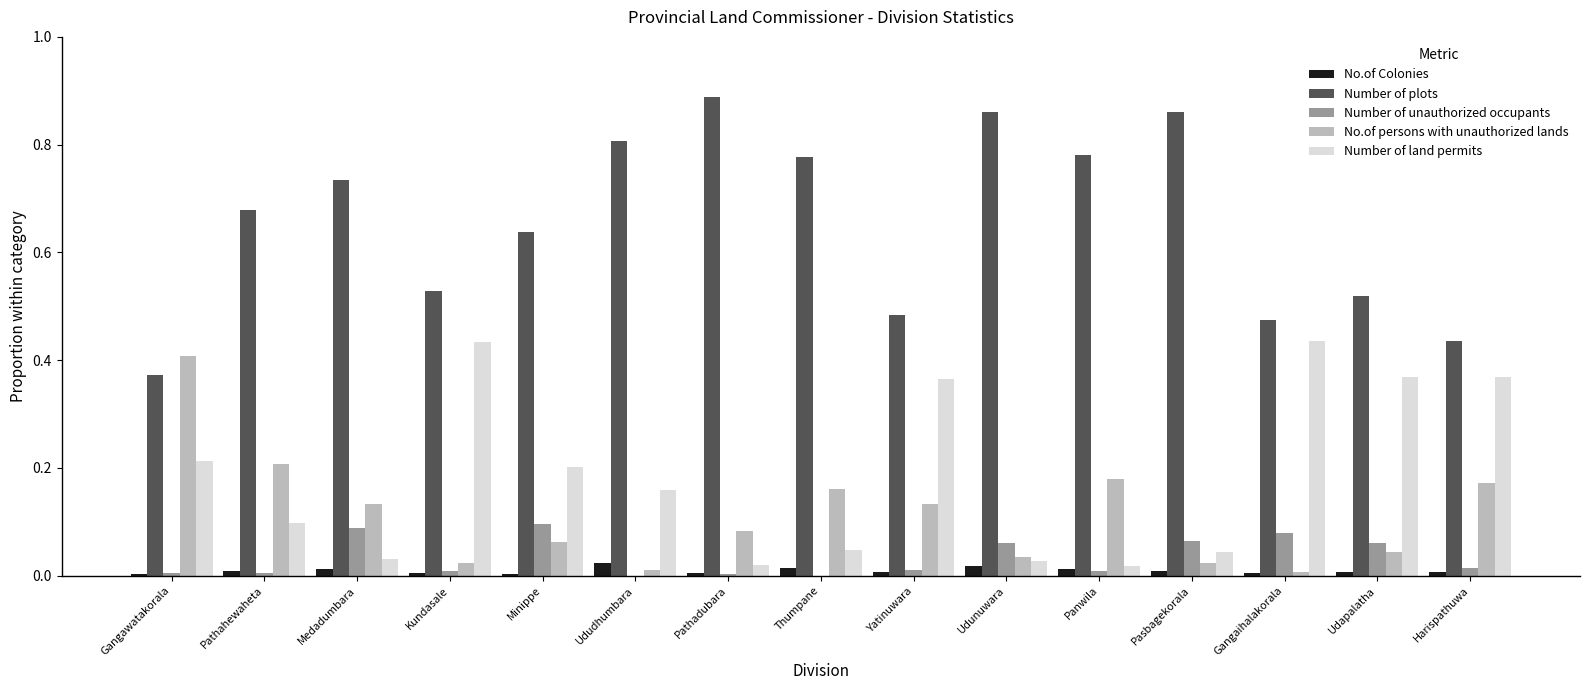

True or false: No.of persons with unauthorized lands has a value of 0.2 at Pathahewaheta.

True